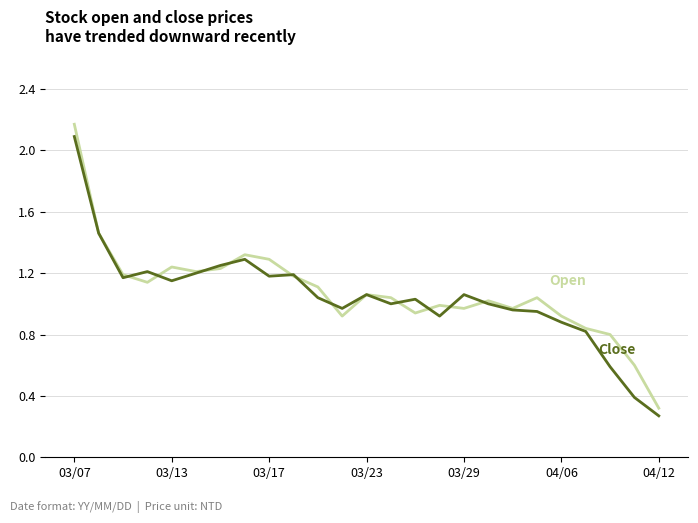

Does the chart have visible grid lines?

Yes